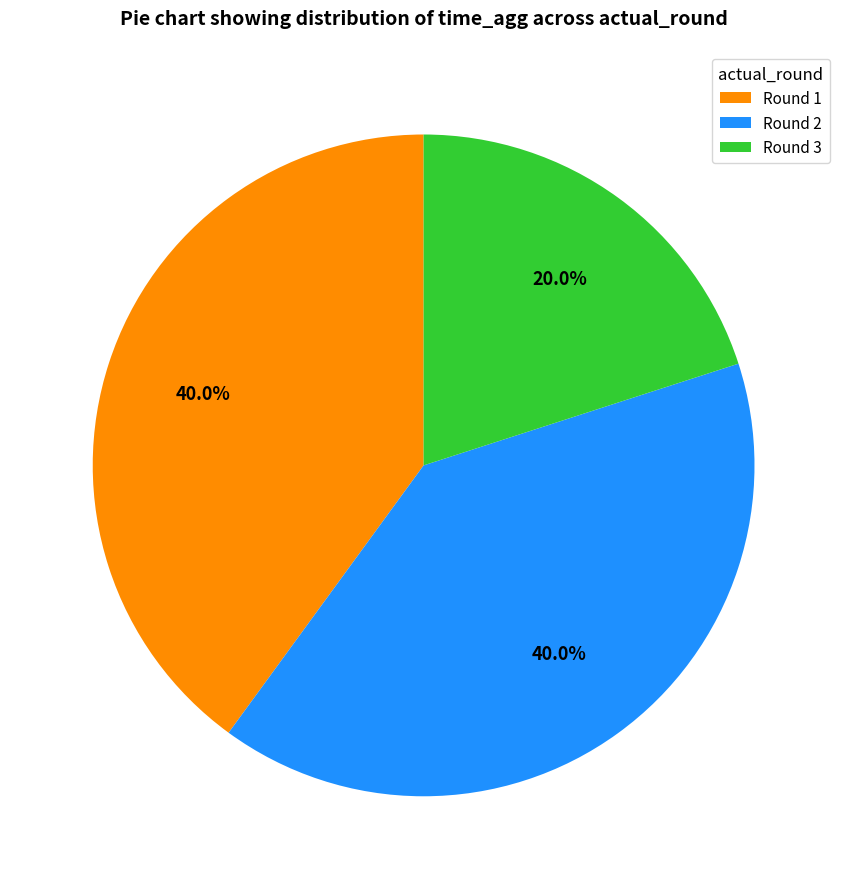

Is there a majority slice in this chart?

No